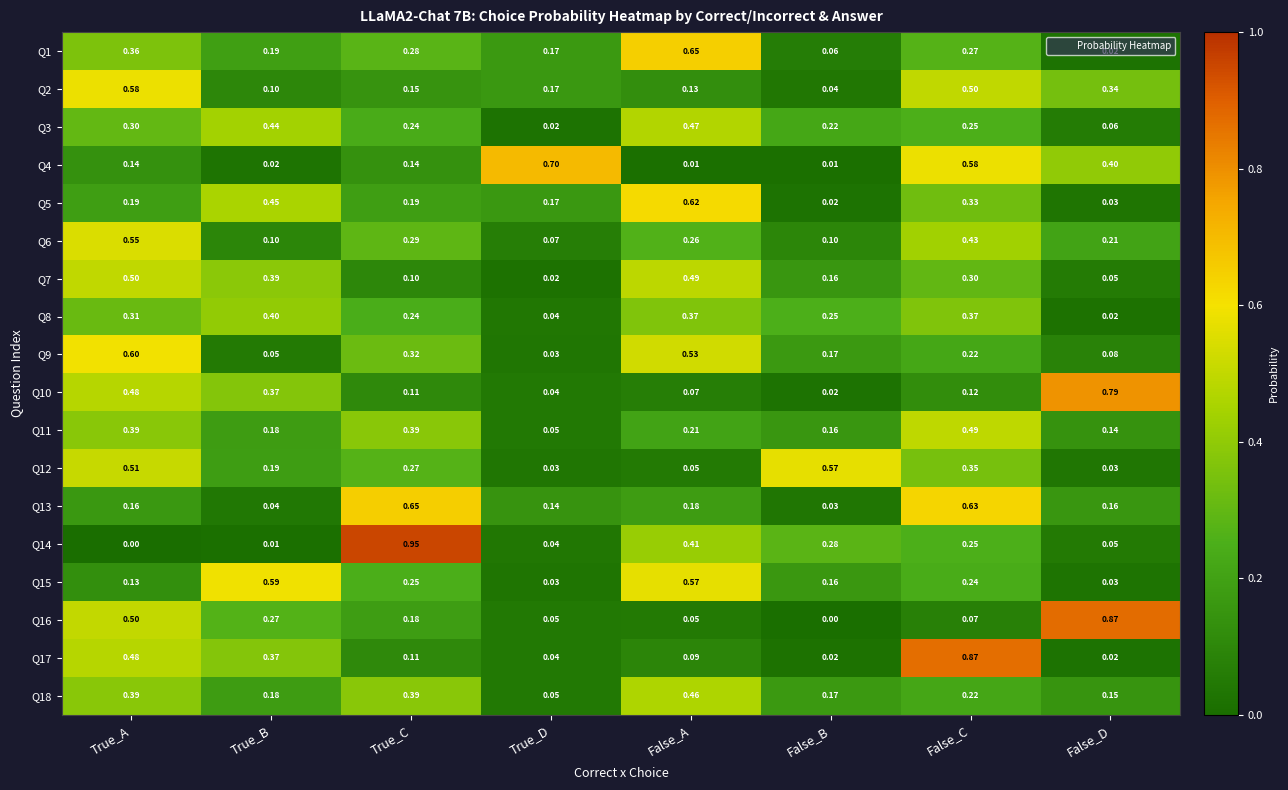

Which category has the lowest value in the Q9 series?

True_D